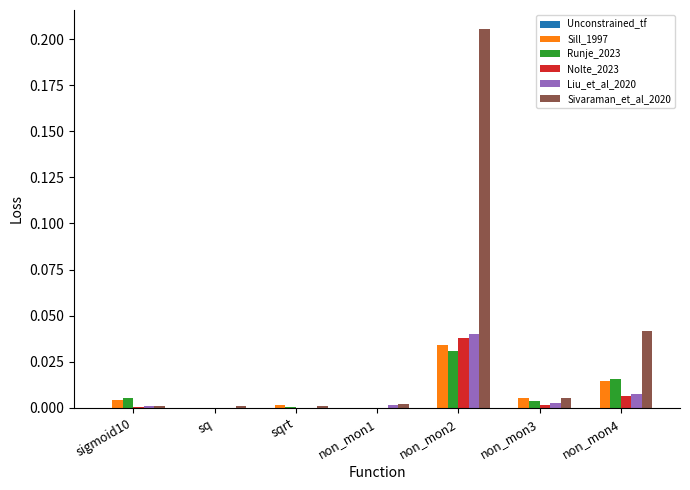

Which label corresponds to the largest value in the chart?

non_mon2